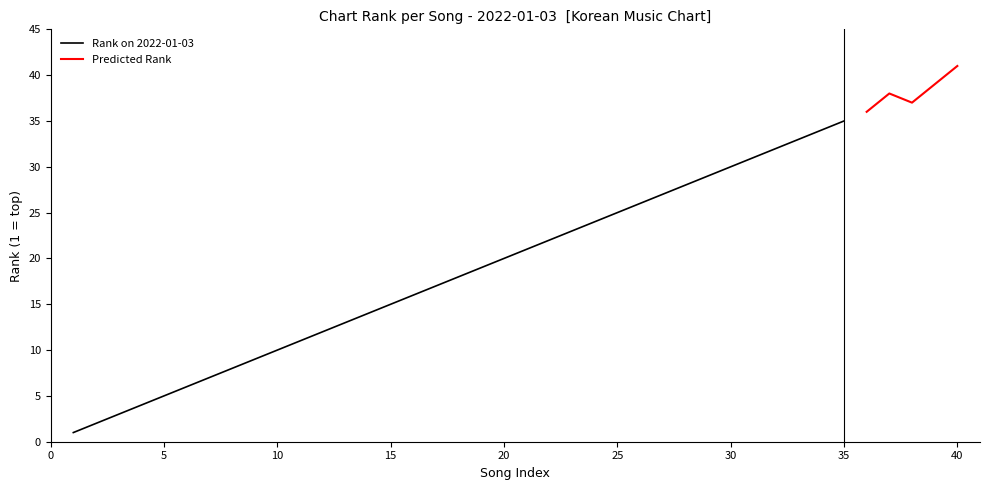

List the series in order of their overall mean, lowest first.

Rank on 2022-01-03, Predicted Rank